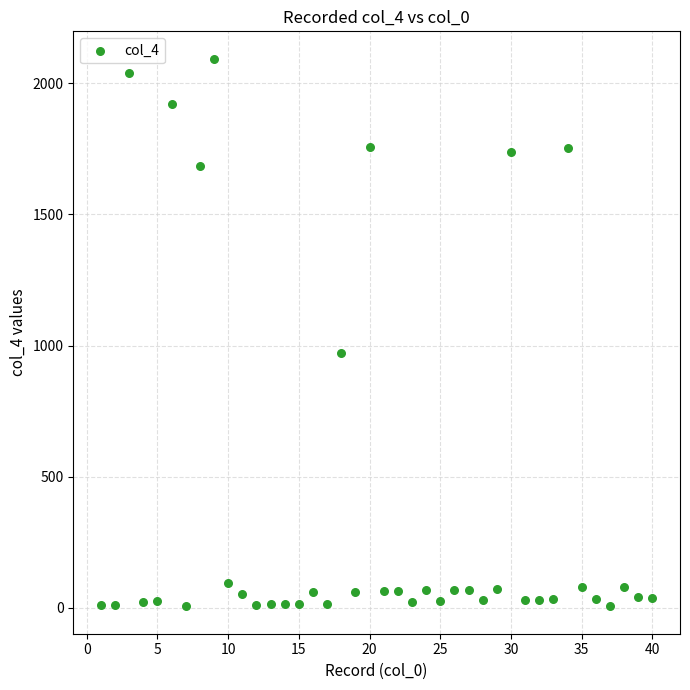

What Y value in the scatter plot is closest to 1049?

970